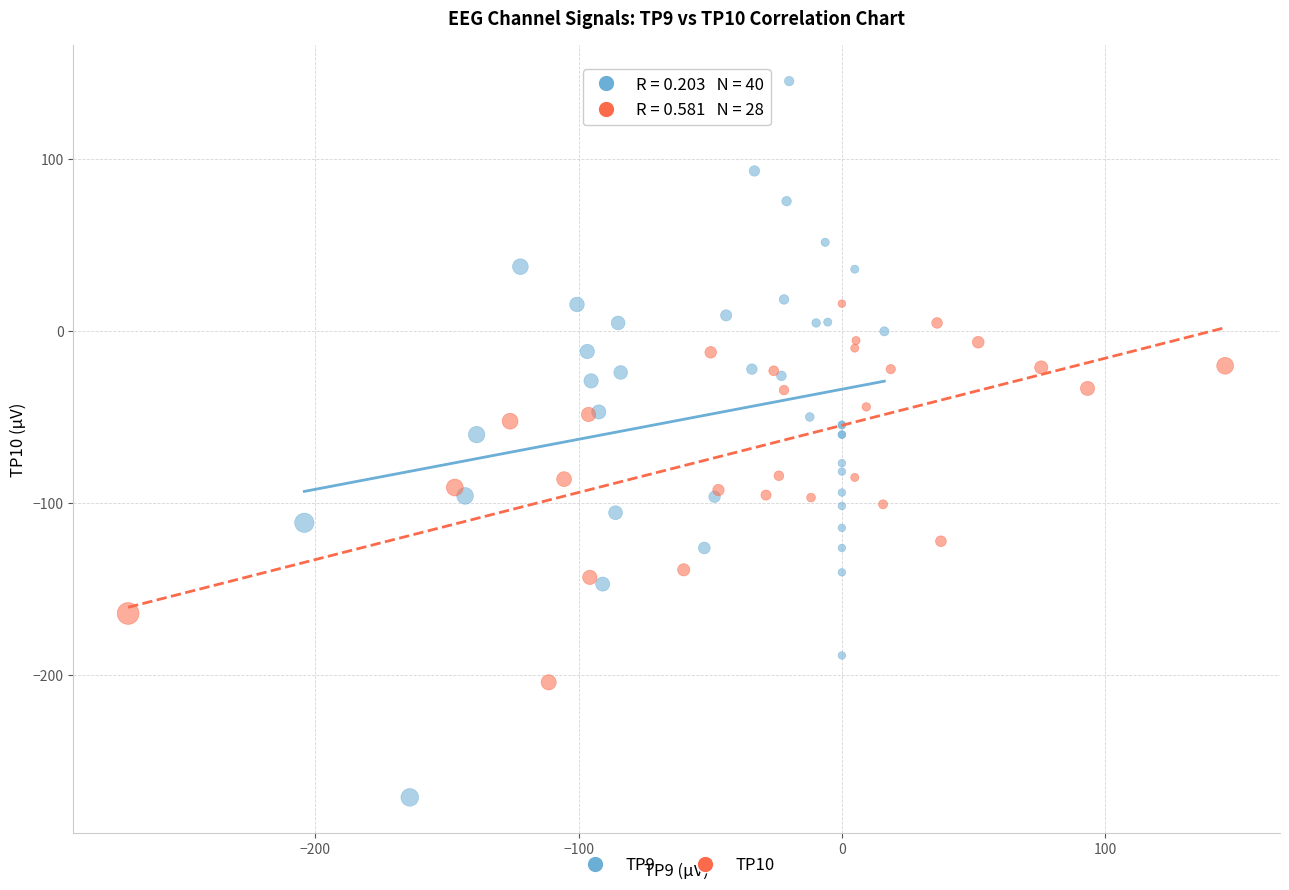

Which series reaches the maximum Y coordinate?

TP9